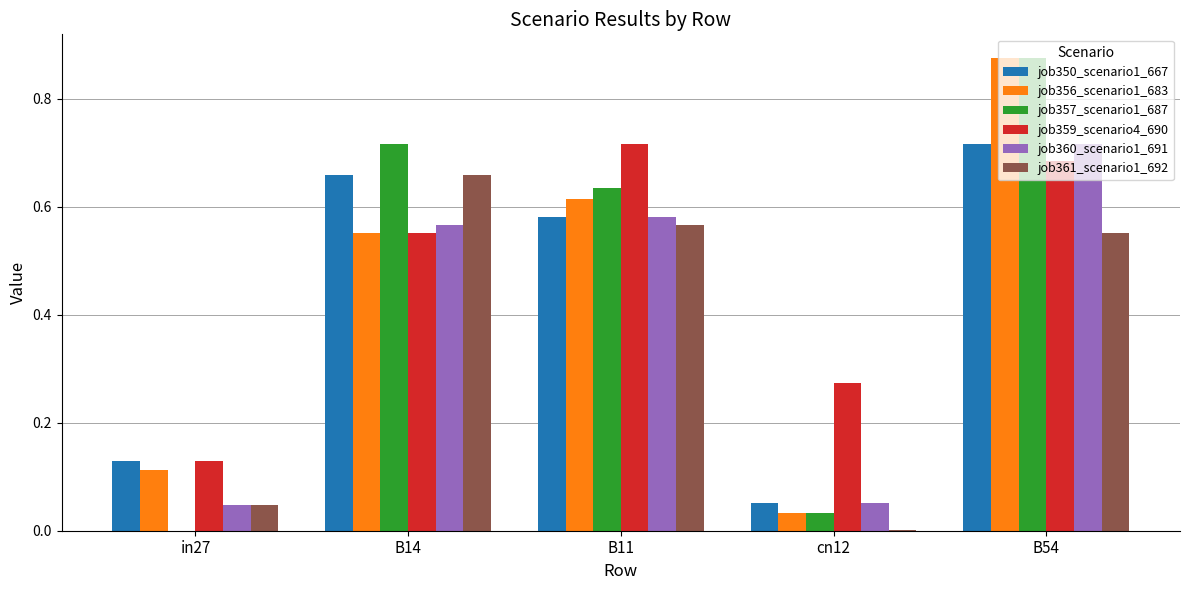

True or false: job357_scenario1_687 has a value of 0.0 at cn12.

True